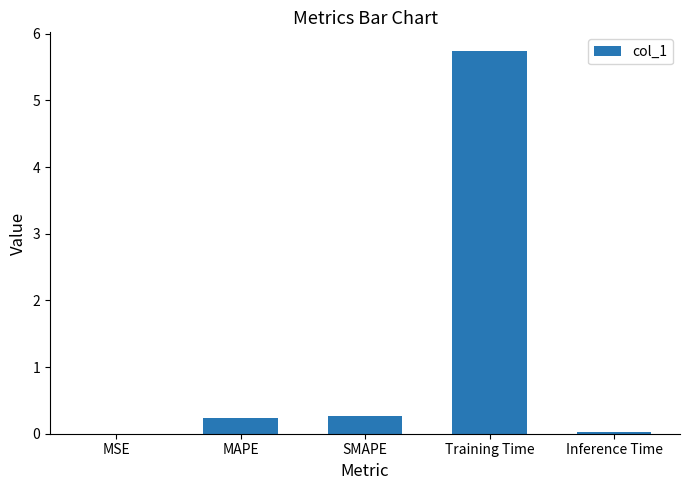

The value at MSE is 0.0. True or false?

True